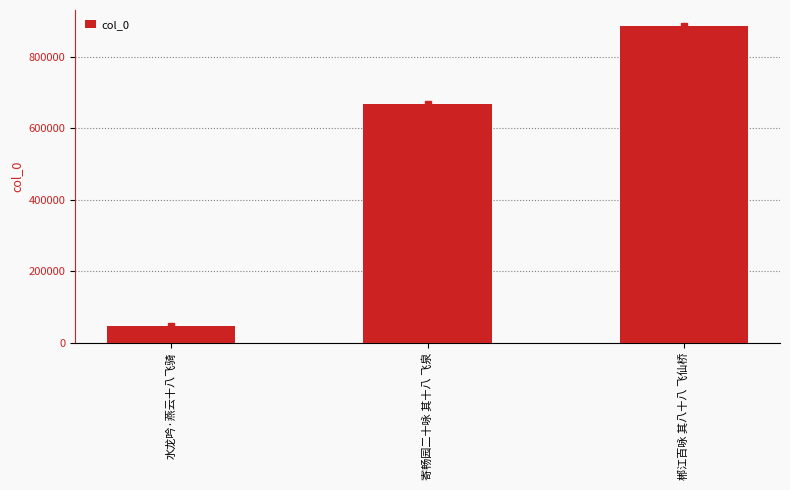

What is the maximum value shown in the chart?

886024